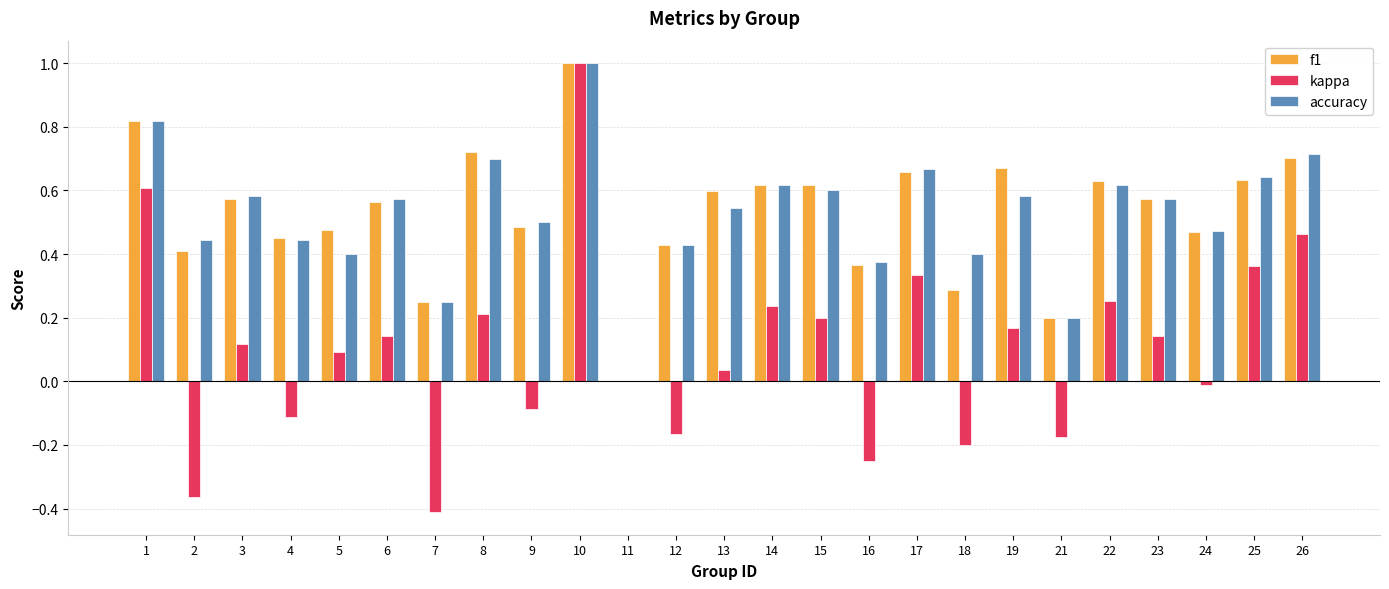

How many series are shown in this chart?

3